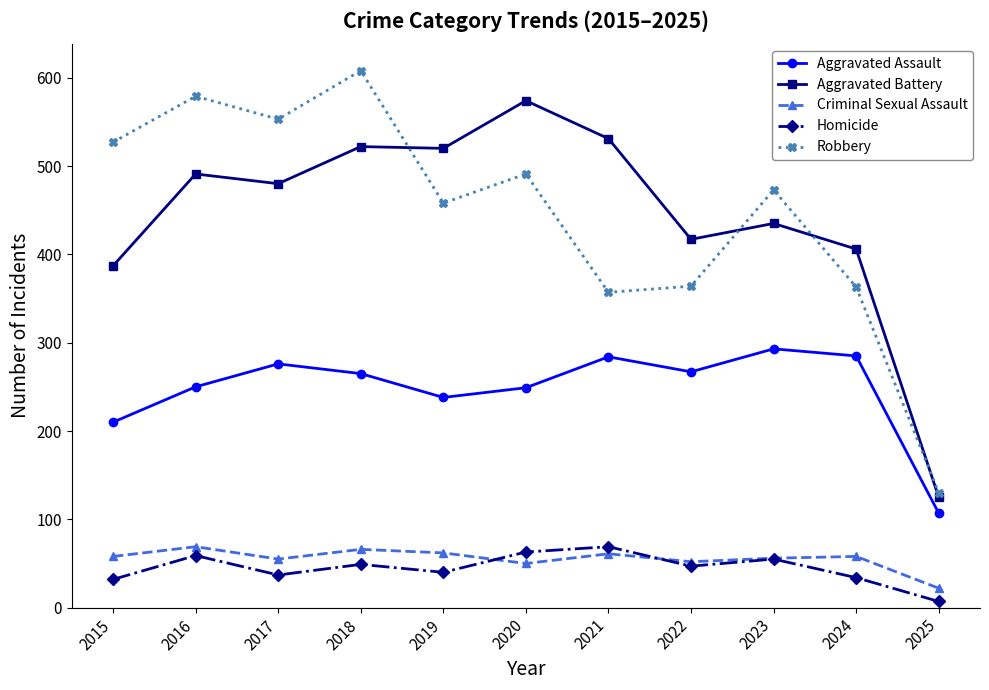

In Aggravated Assault, how many points are lower than both neighbors (excluding endpoints)?

2